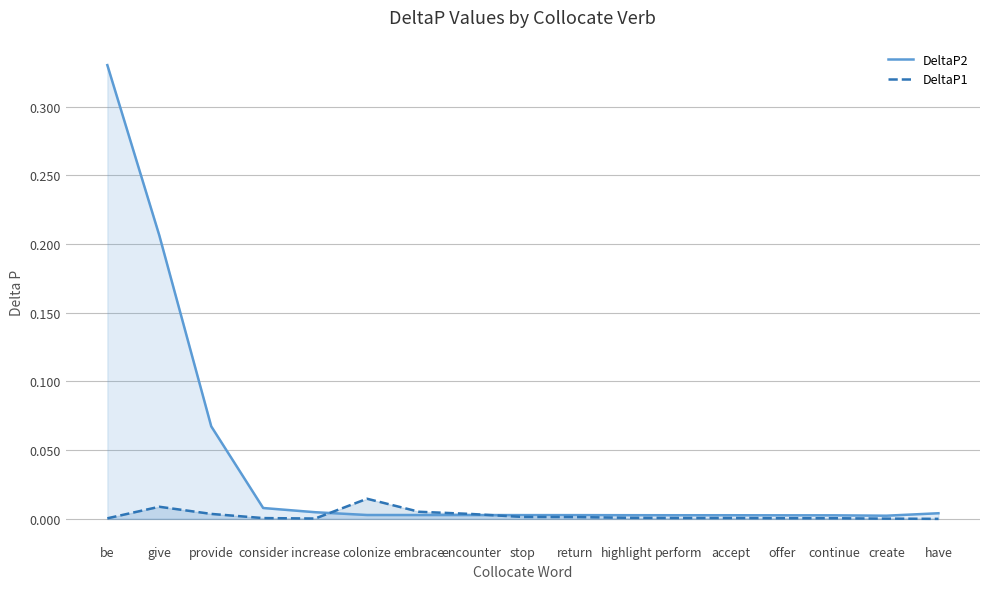

Which category has the highest value in the DeltaP2 series?

be